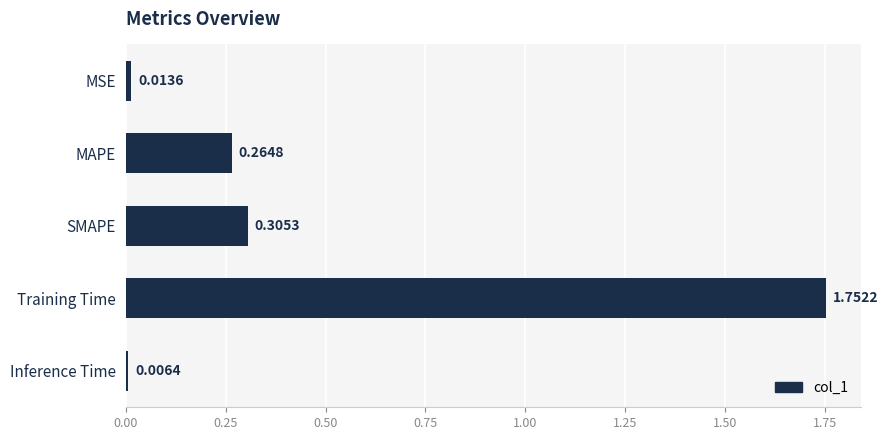

What is the label of the 3rd bar from the bottom?

SMAPE